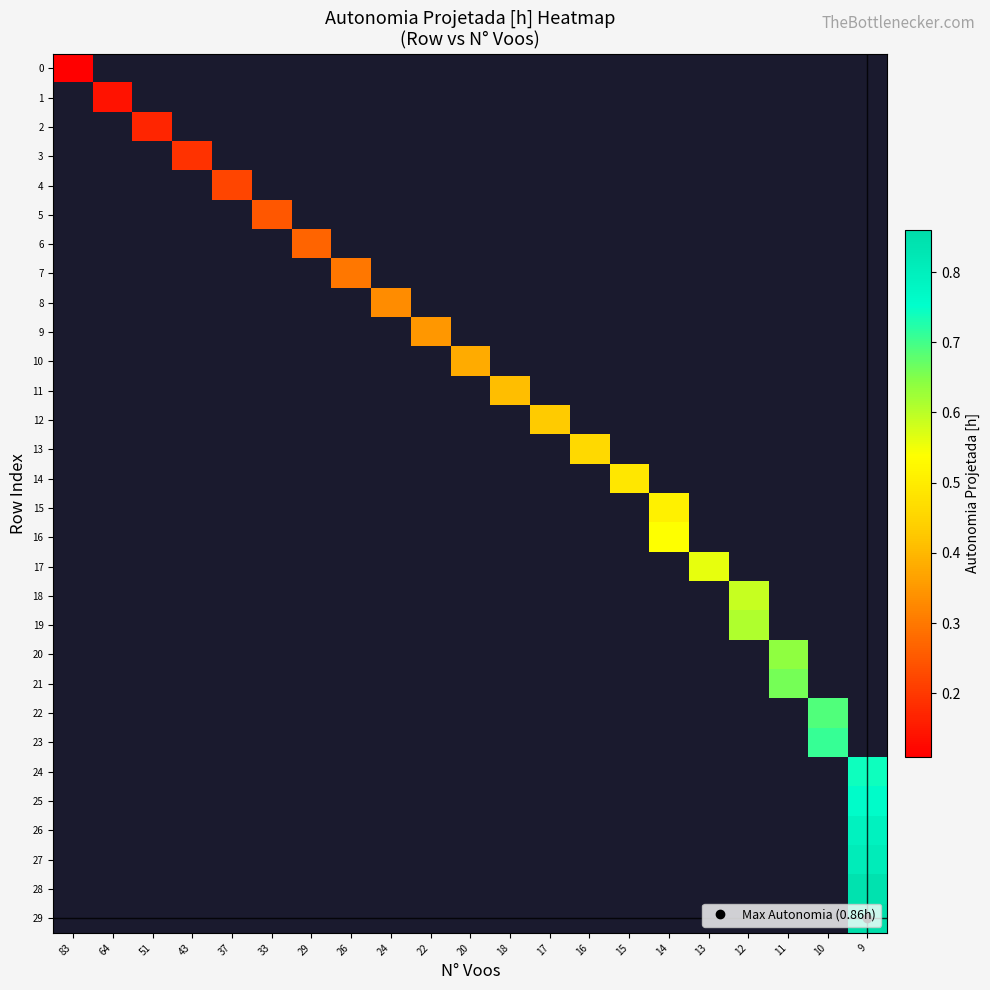

Is the value of row_18 at 24 greater than the value of row_13 at 16?

No